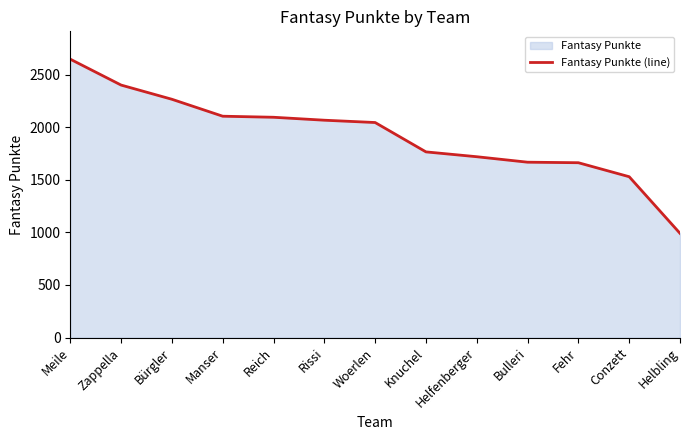

How many lines are shown in the chart?

1